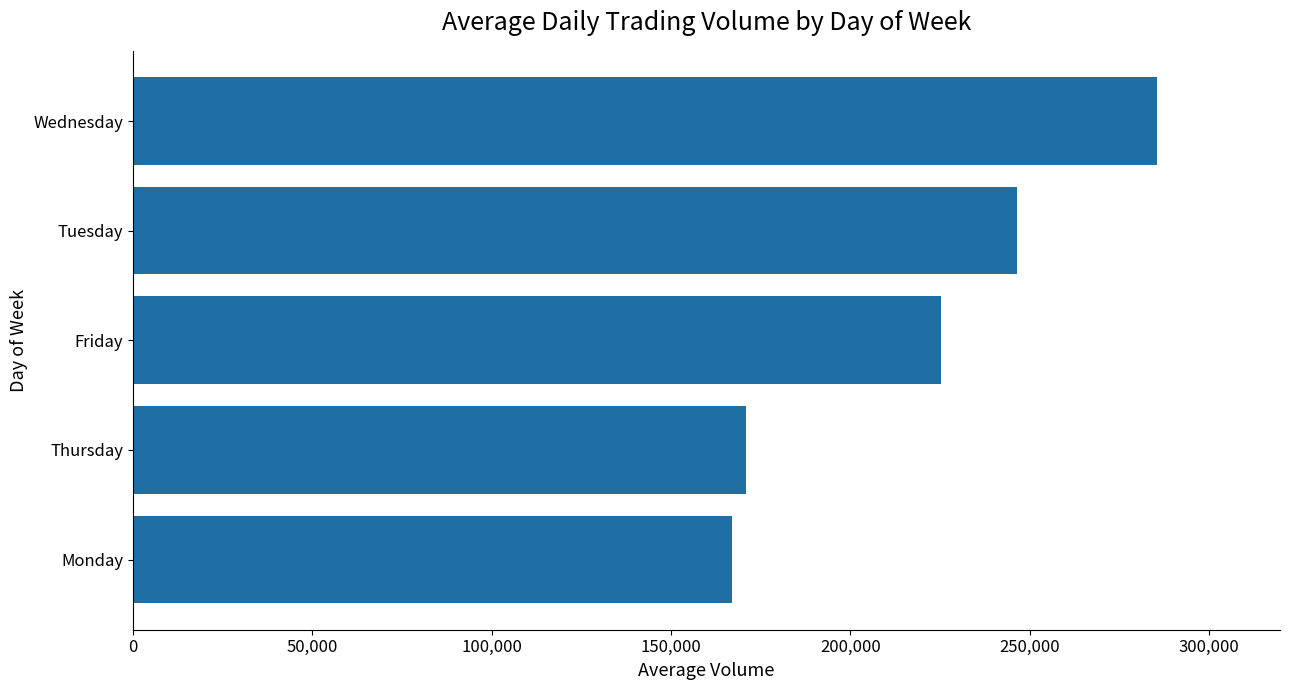

List the labels in order of value, smallest first.

Monday, Thursday, Friday, Tuesday, Wednesday